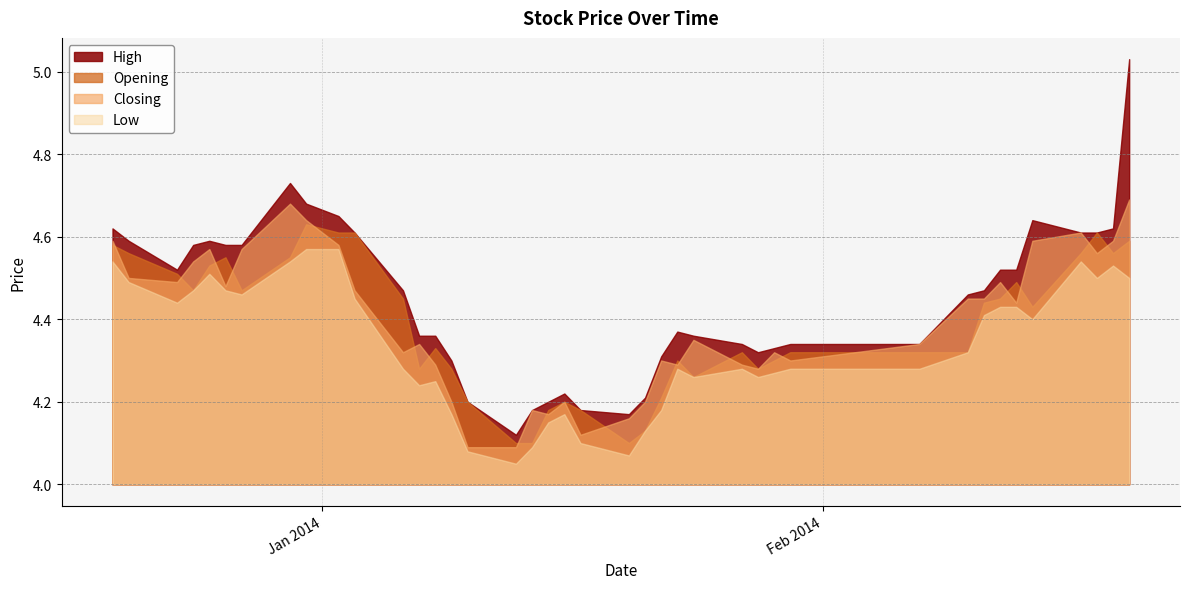

What is the lowest value of the Low series?

4.0